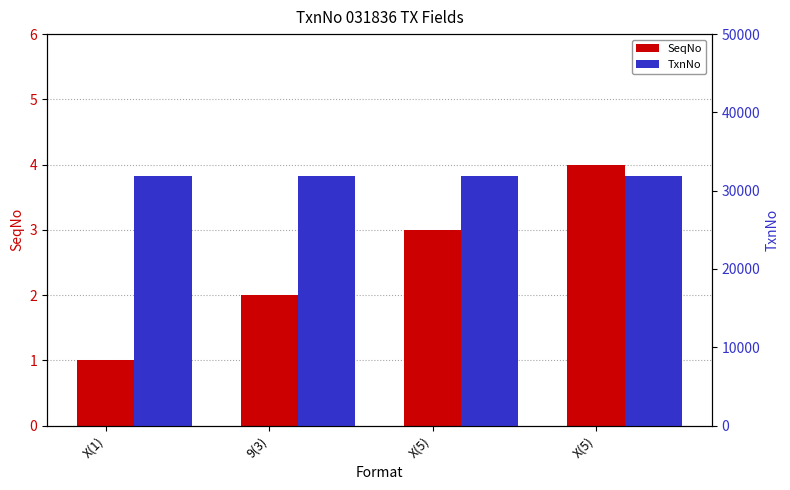

What is the difference between the SeqNo values at X(5) and X(5)?

1.0